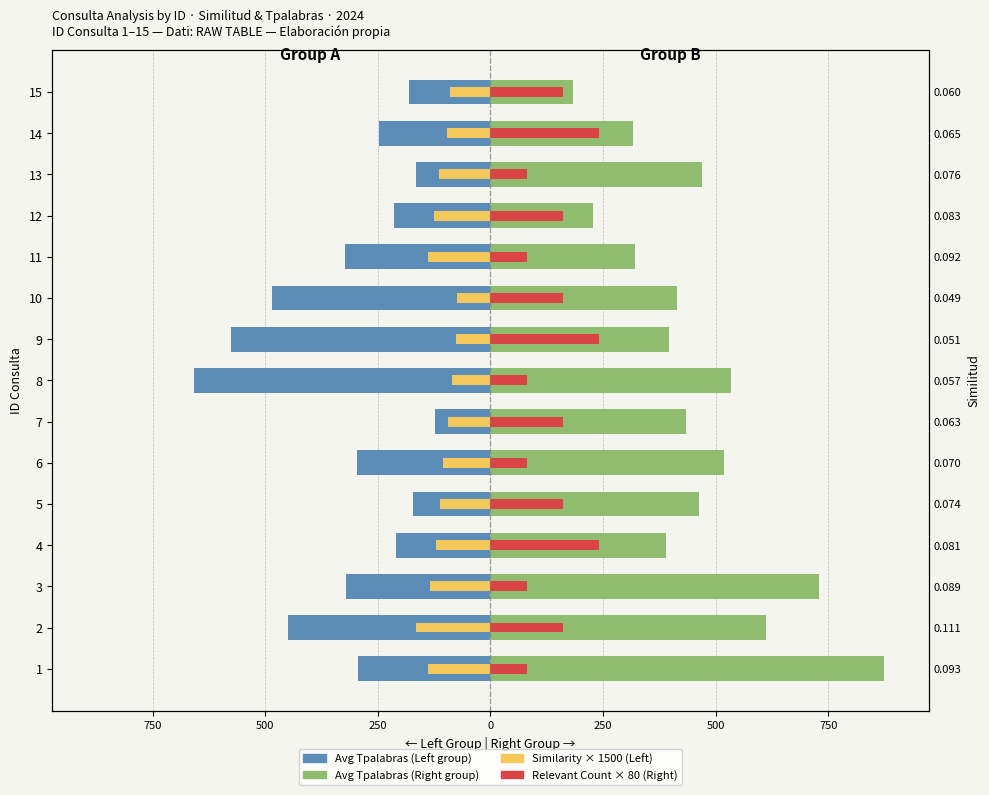

The value of Relevant Count × 80 (Right) at 7 is 160.0. True or false?

True